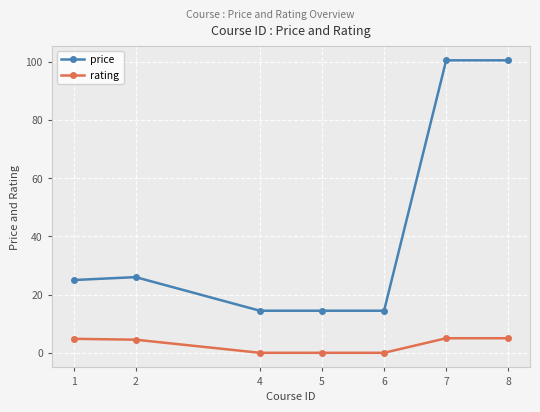

What is the total value across all series at 2?

30.5